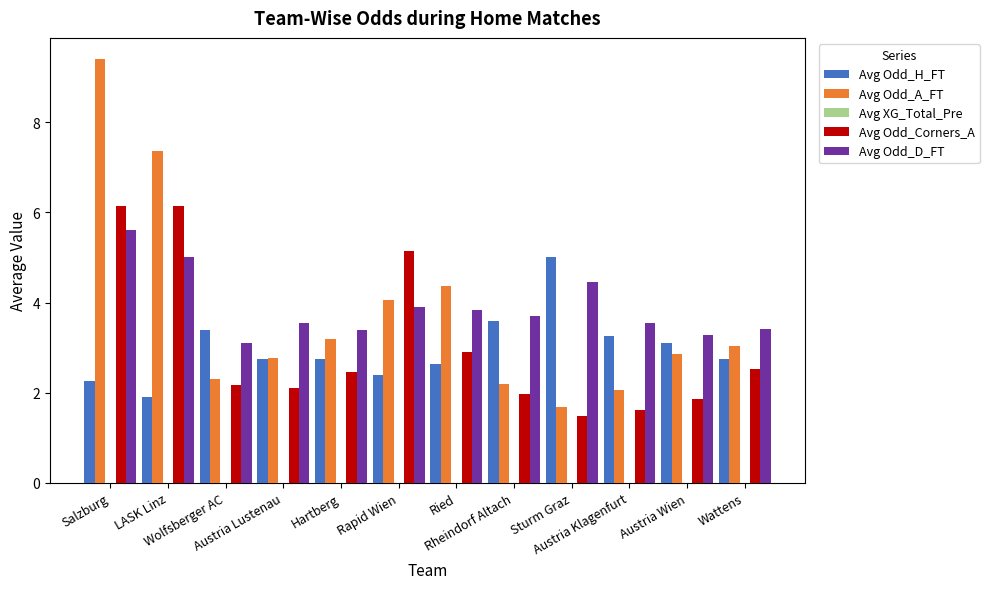

Which series has the largest range (max minus min)?

Avg Odd_A_FT